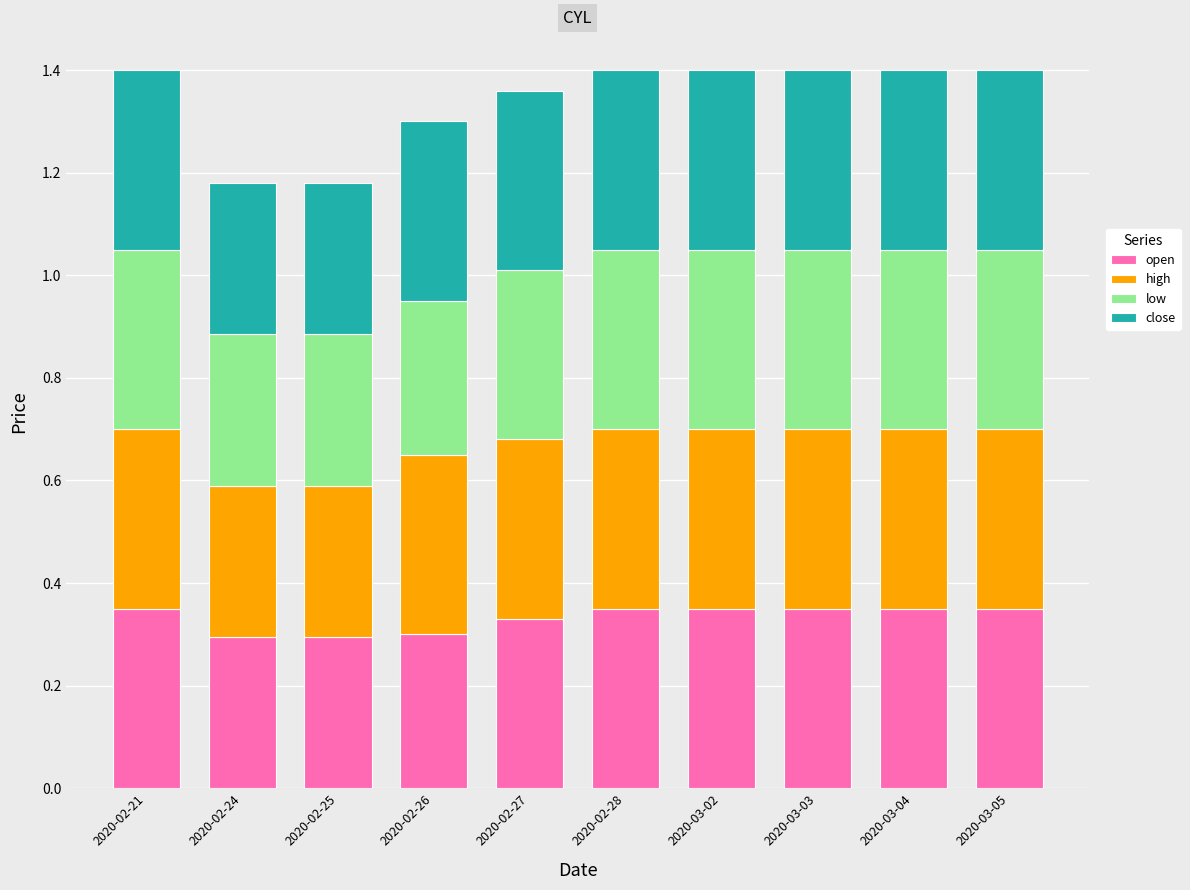

How many data points does each series have?

10